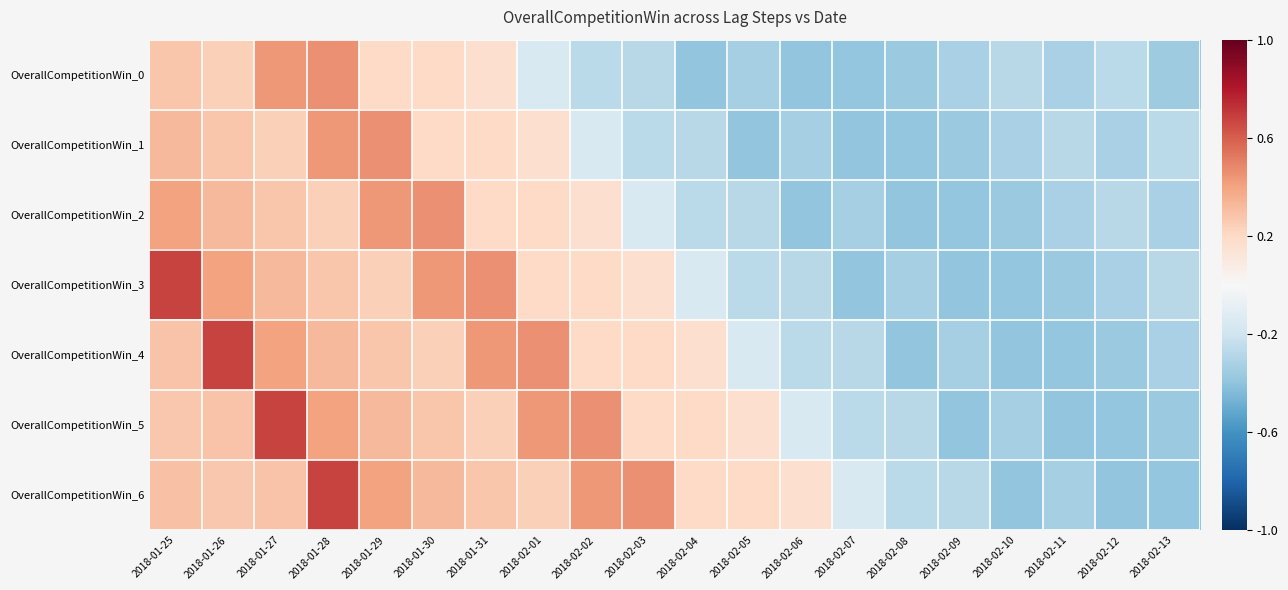

Rank the series at 2018-01-28 from highest to lowest value.

OverallCompetitionWin_6, OverallCompetitionWin_0, OverallCompetitionWin_1, OverallCompetitionWin_5, OverallCompetitionWin_4, OverallCompetitionWin_3, OverallCompetitionWin_2